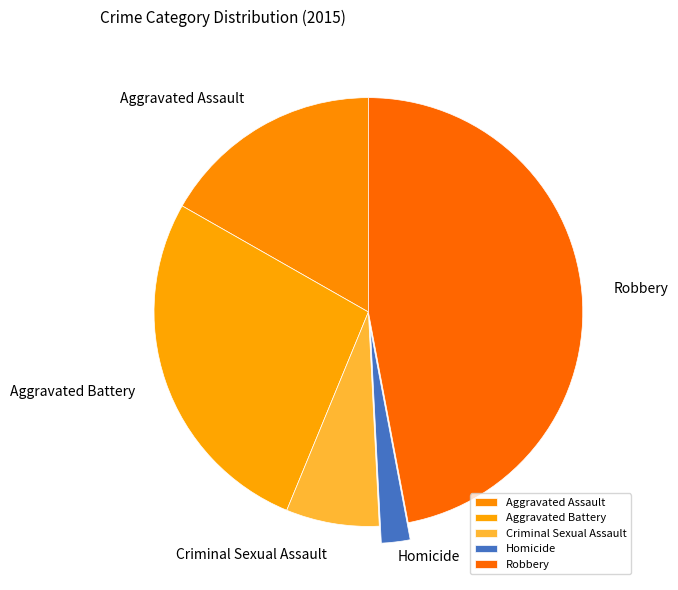

Count the number of slices in the pie.

5